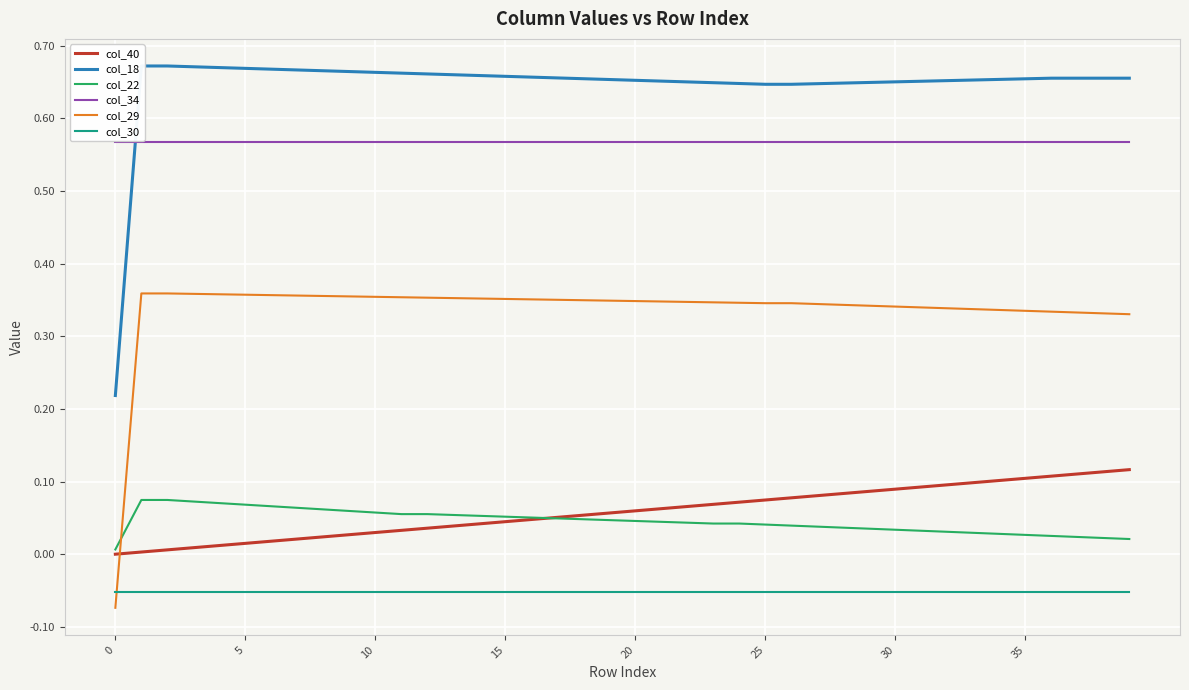

What is the total value across all series at 14?

1.6